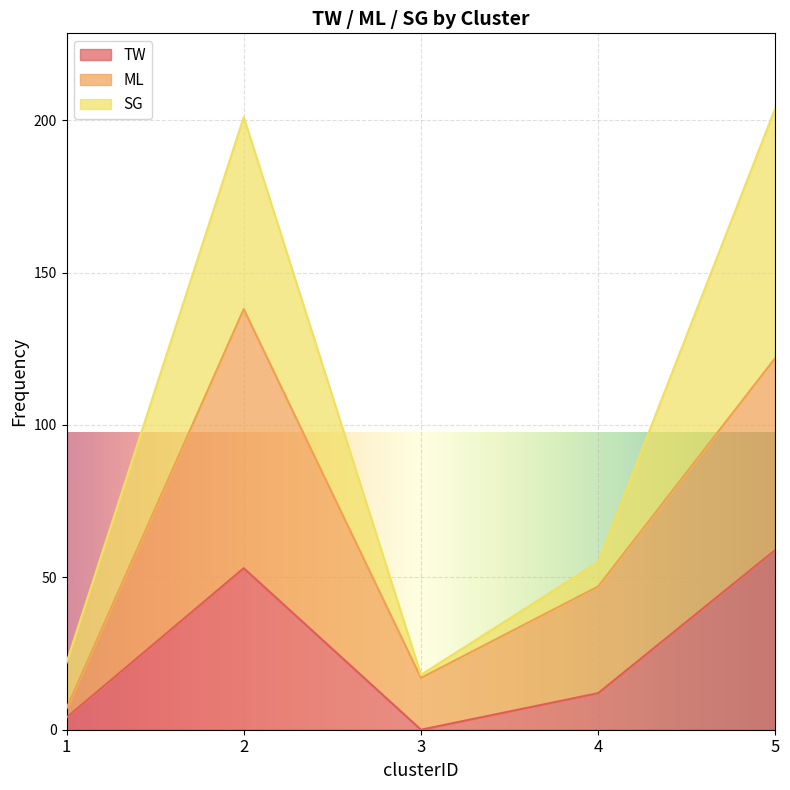

At which category does TW reach its first local peak?

2